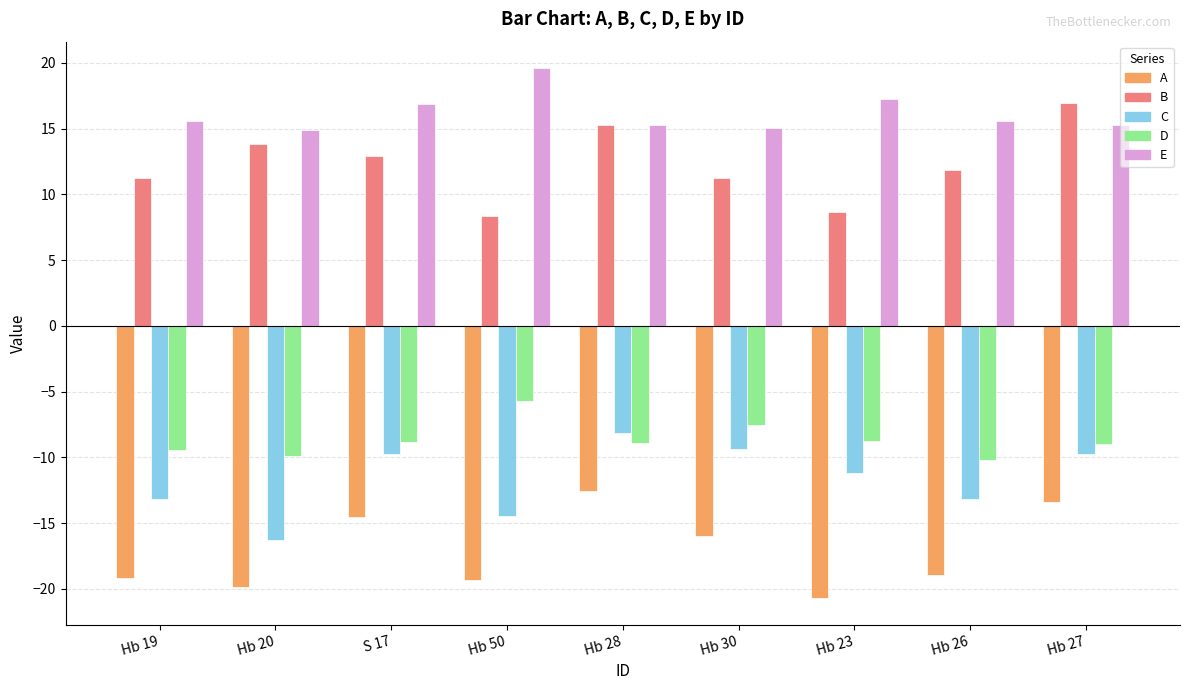

True or false: E has a value of 15.6 at Hb 26.

True